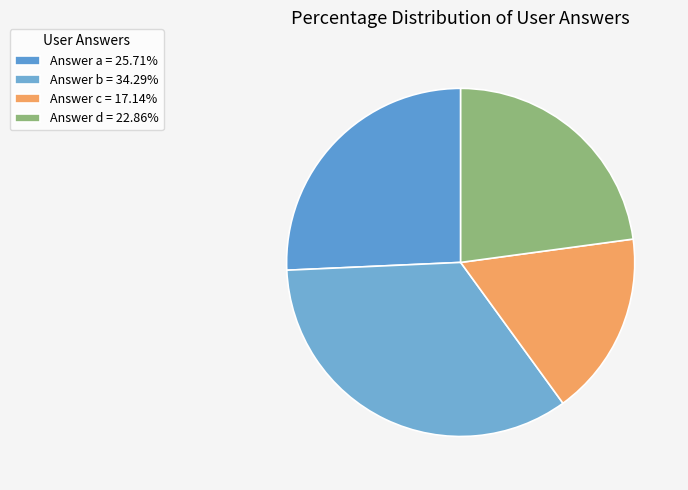

How many slices are in this pie chart?

4